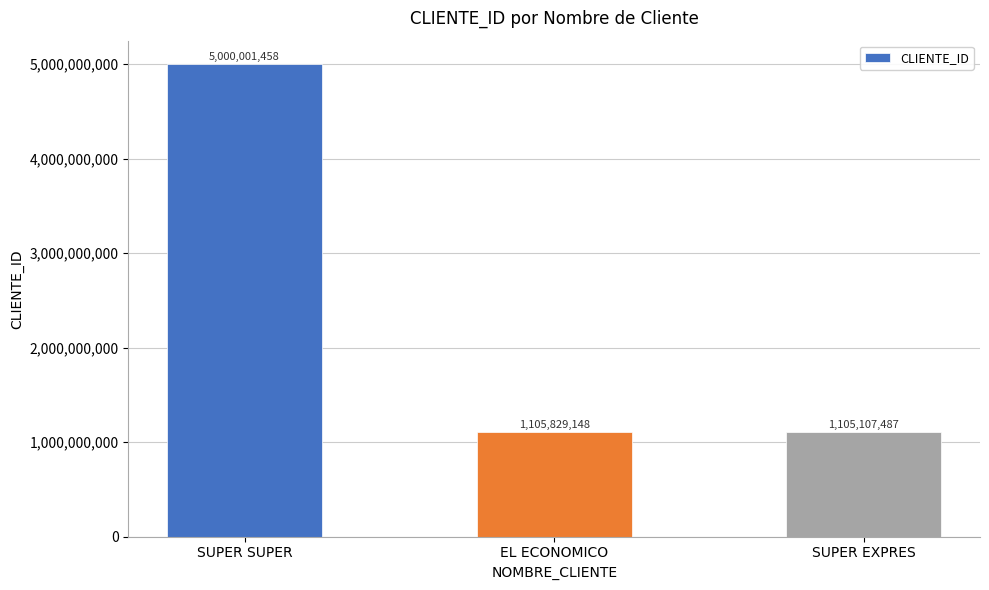

List the labels in order of value, smallest first.

SUPER EXPRES, EL ECONOMICO, SUPER SUPER